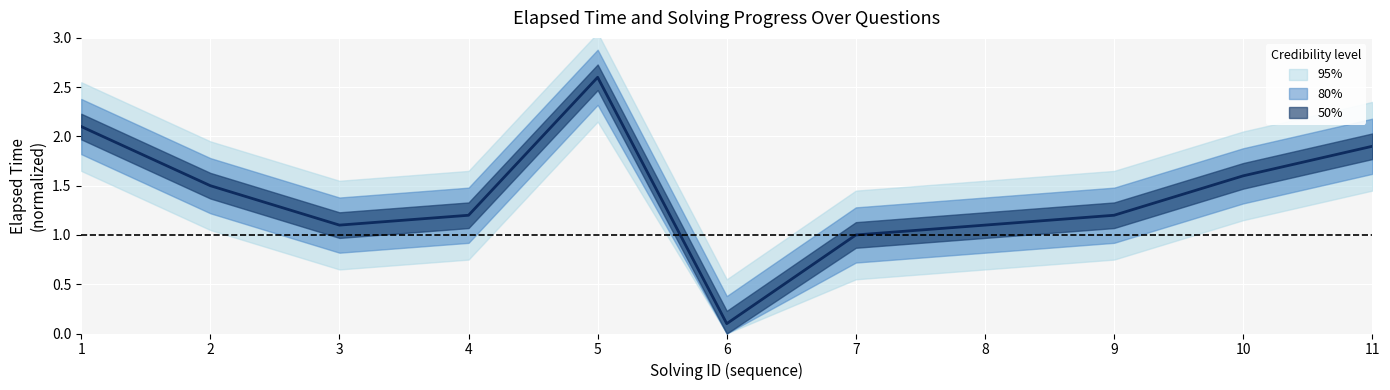

Which category has the lowest value across all series?

6